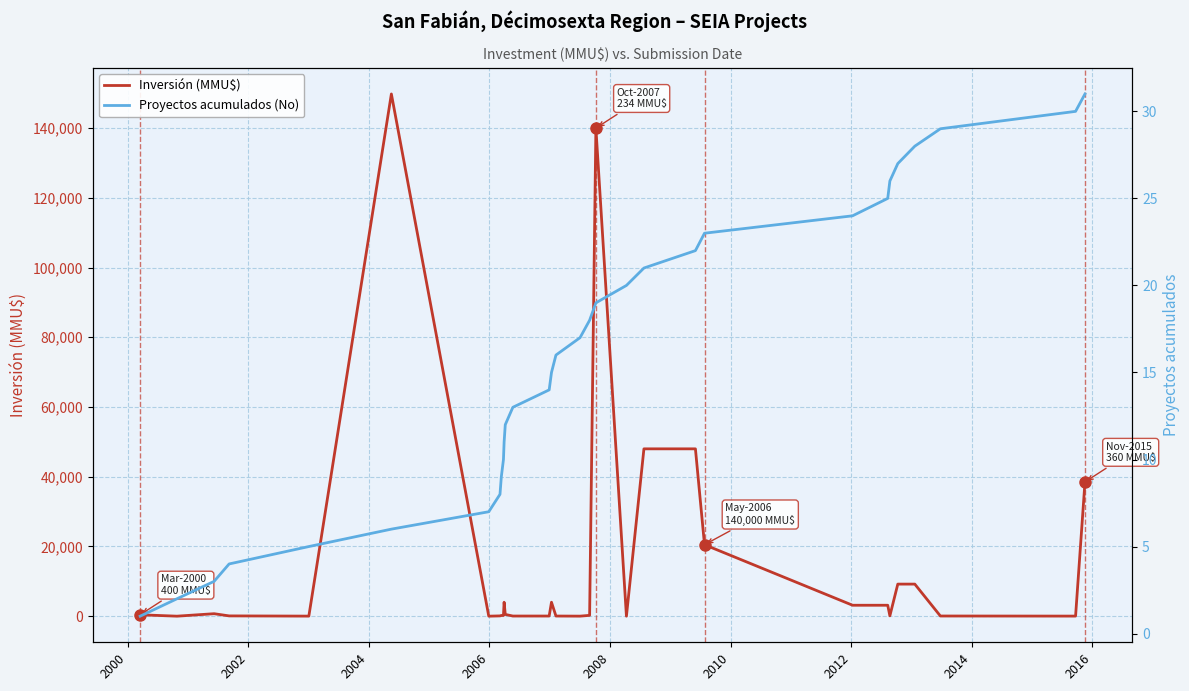

What is the difference between the maximum and minimum values in the Inversión (MMU$) series?

149800